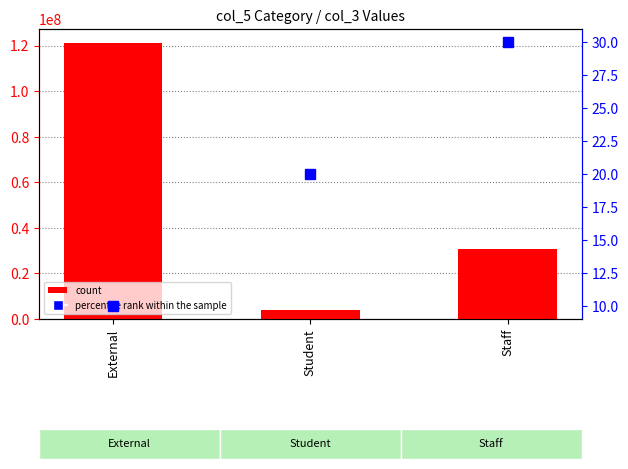

Reading left to right, extract all data points from this chart.

count: External=121212121.0	Student=3939404.0	Staff=30637678.3
percentile rank within the sample: External=10.0	Student=20.0	Staff=30.0